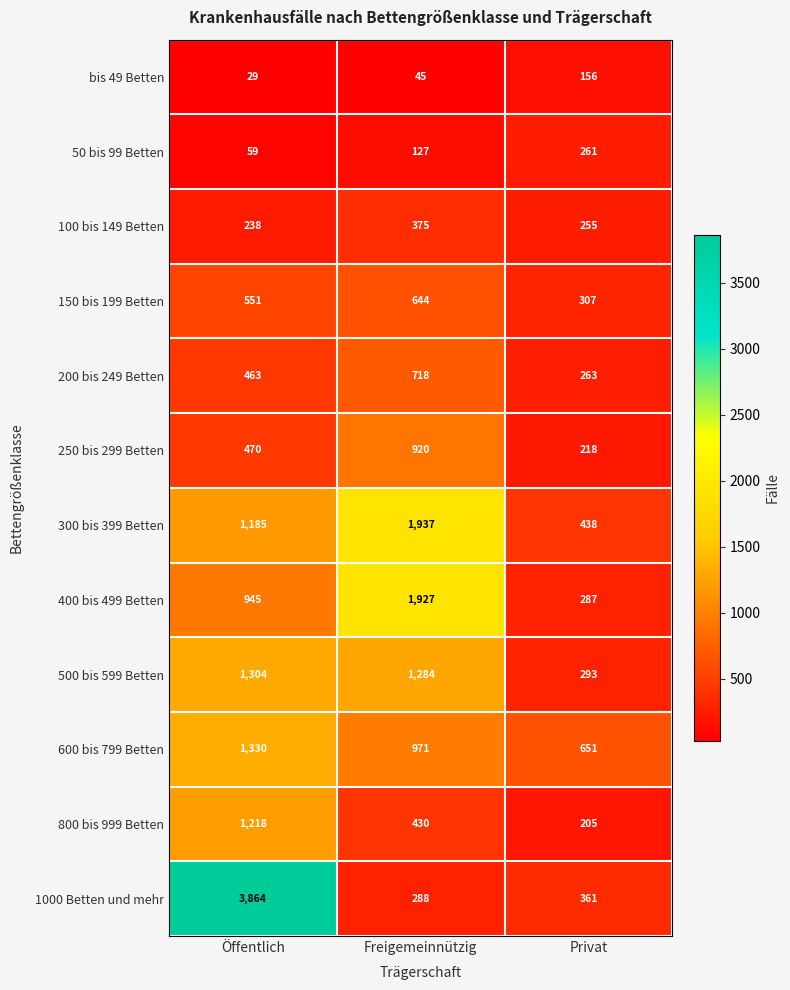

Which category has the lowest value across all series?

Öffentlich